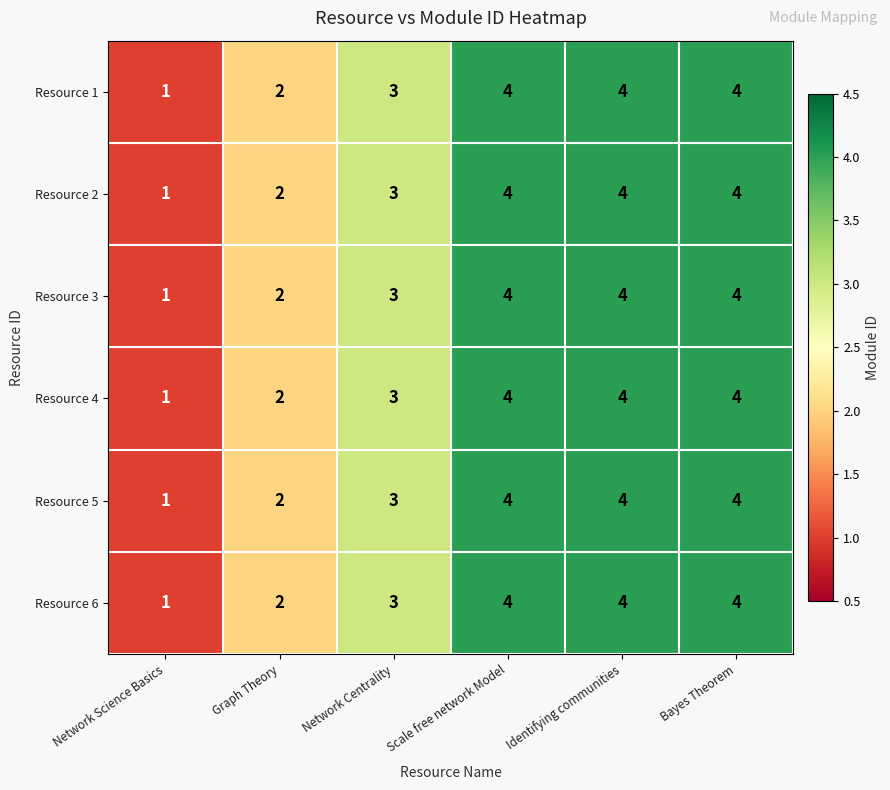

Is the value of Resource 2 at Network Science Basics greater than the value of Resource 1 at Bayes Theorem?

No